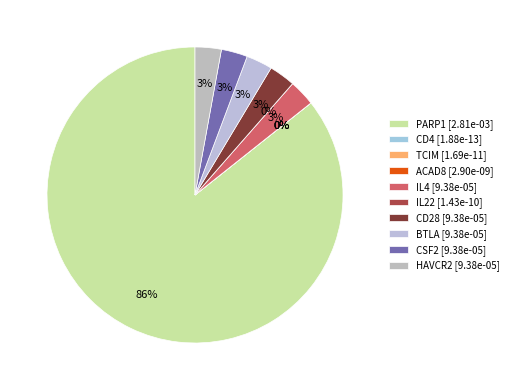

Is there a majority slice in this chart?

Yes